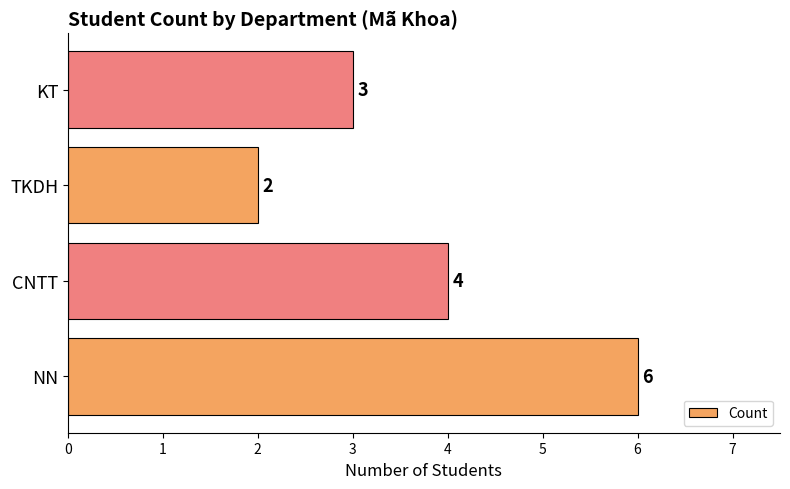

List the labels in order of value, largest first.

NN, CNTT, KT, TKDH